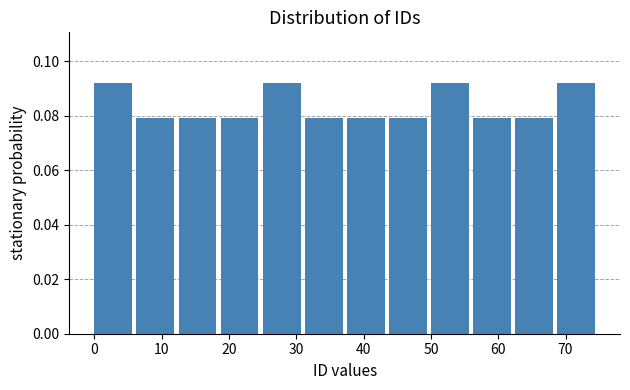

Reading left to right, list every bar in this chart as the range it spans on the x-axis followed by its height. Neither the bar edges nor the heights are printed on the chart, so give them approximately, as read against the axes.

0 to 6: 0.092
6 to 13: 0.078
13 to 19: 0.078
19 to 25: 0.078
25 to 31: 0.092
31 to 38: 0.078
38 to 44: 0.078
44 to 50: 0.078
50 to 56: 0.092
56 to 63: 0.078
63 to 69: 0.078
69 to 75: 0.092